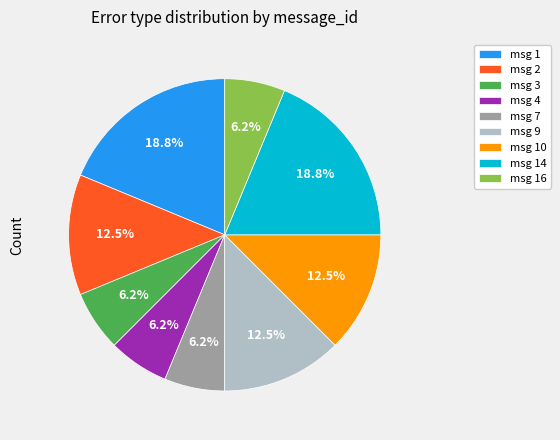

Combined, do msg 1 and msg 4 account for over 50%?

No